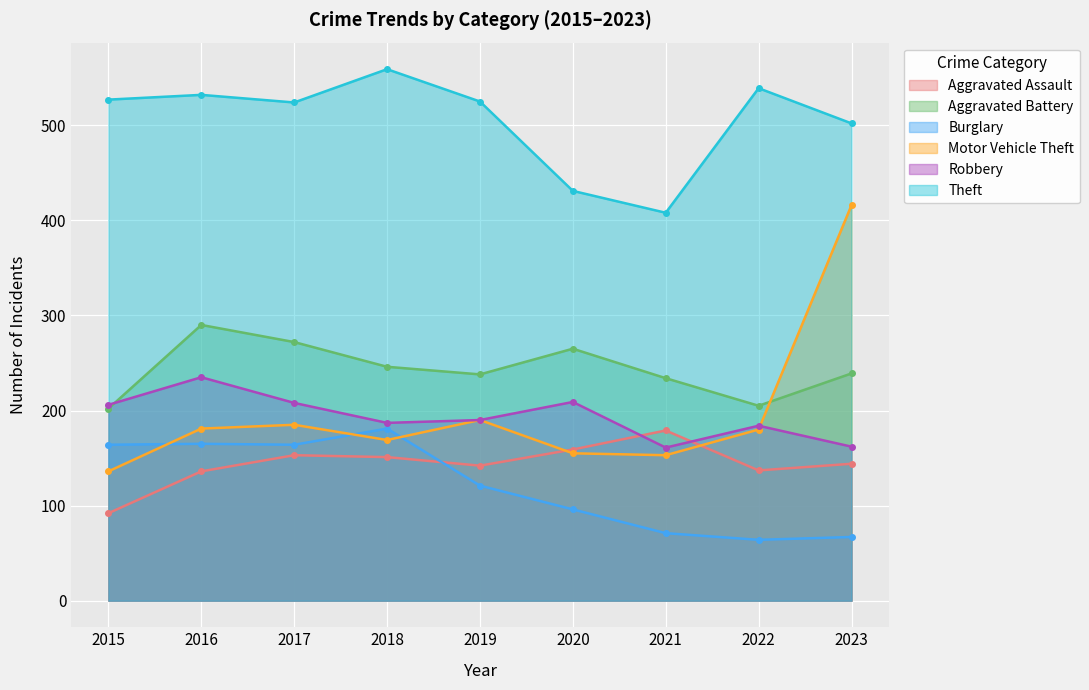

At how many categories does at least one series exceed 71?

9